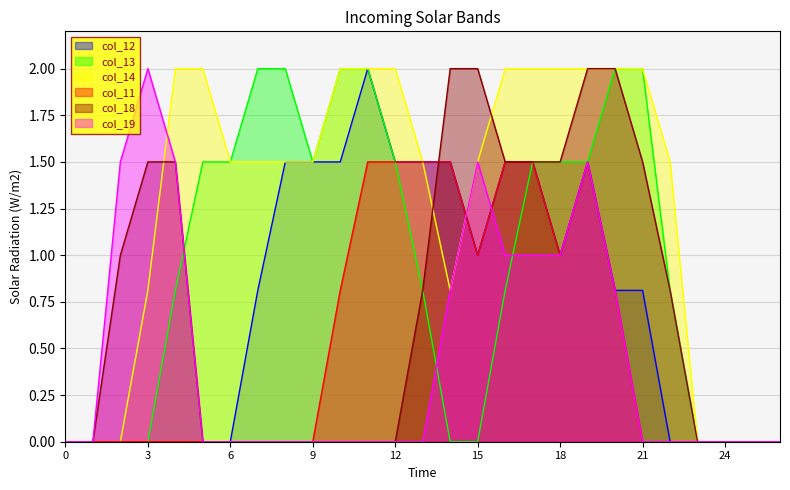

True or false: col_11 has more than 1 points higher than both neighbors.

False